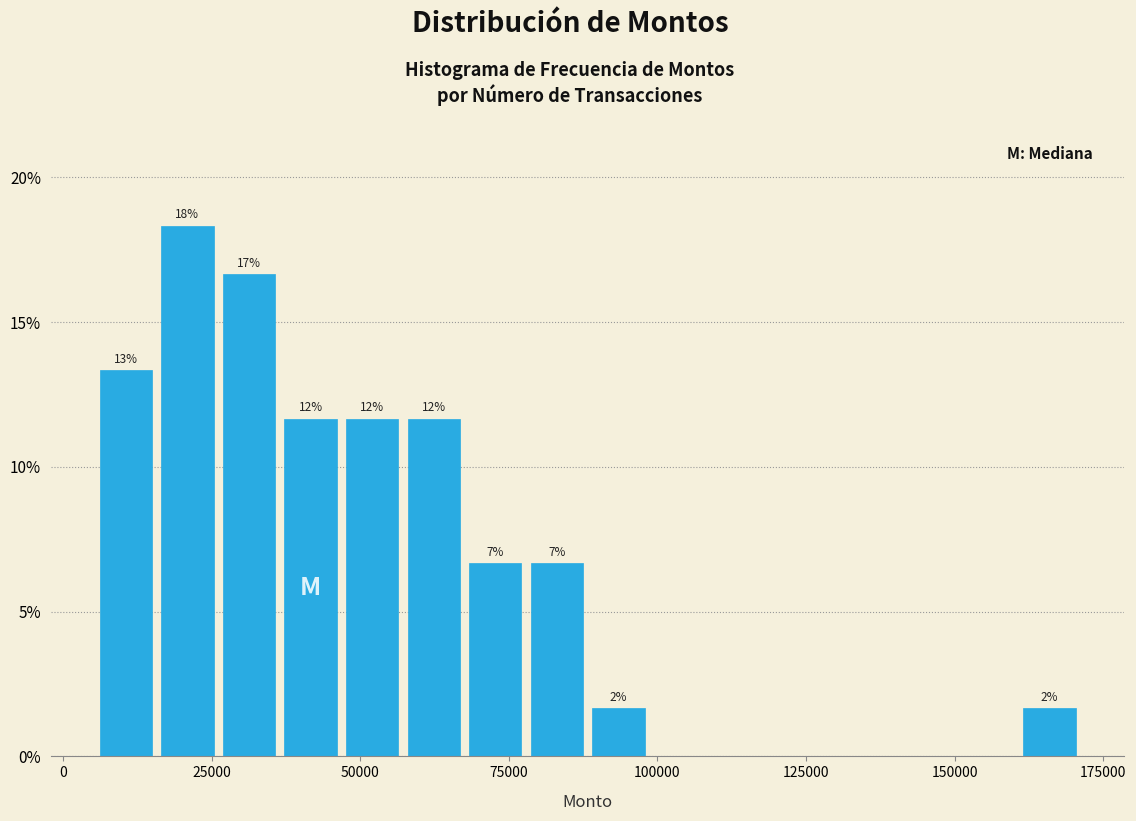

Read against the x-axis, roughly where is the centre of the tallest bar?

20000